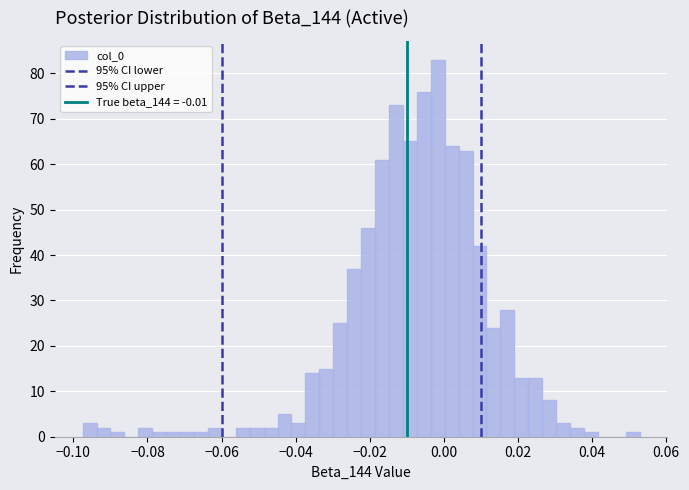

Read against the x-axis, roughly where is the centre of the tallest bar?

-0.002